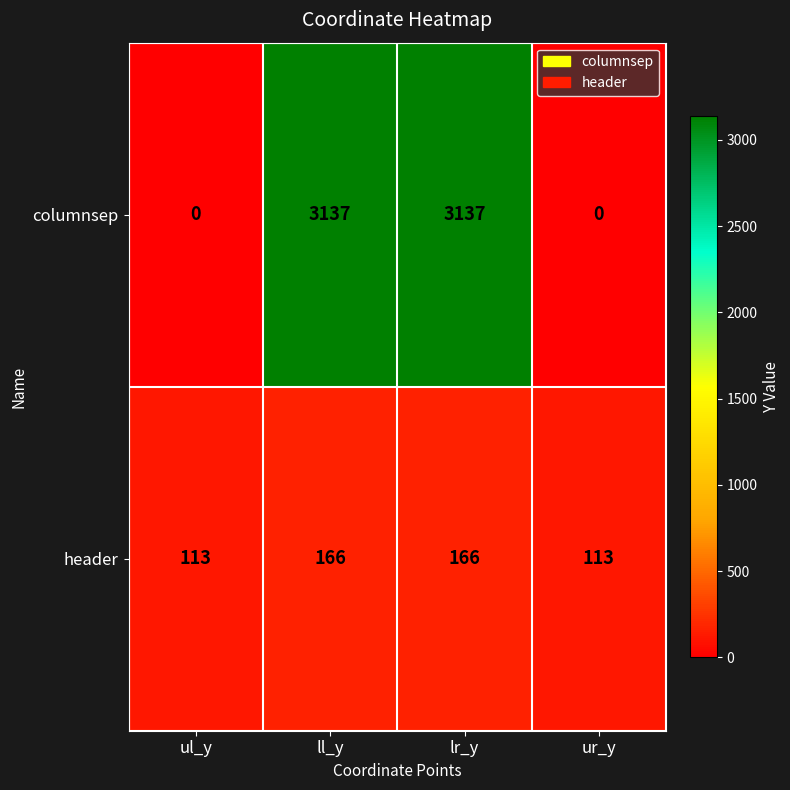

How many columnsep values are between 0 and 3137?

4